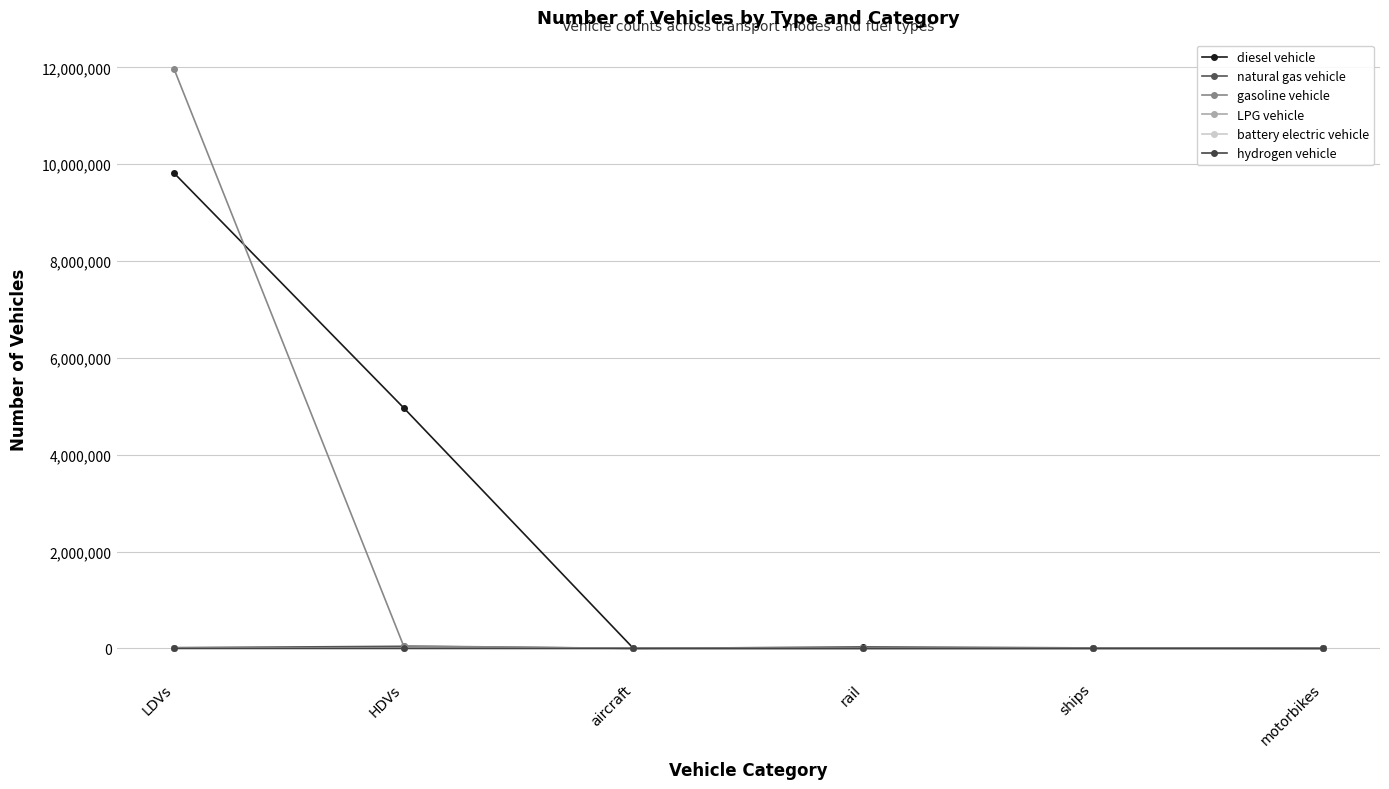

What is the sum of the hydrogen vehicle values at rail and HDVs?

114.0